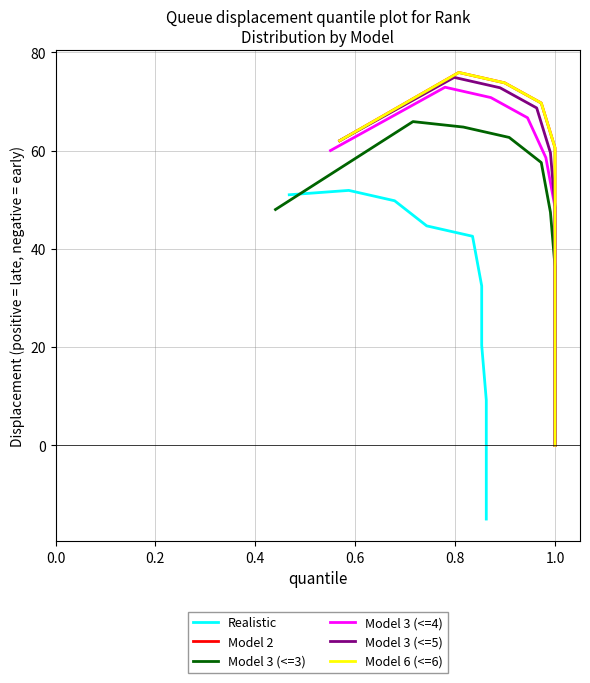

What is the label of the 5th point from the right?

1.0